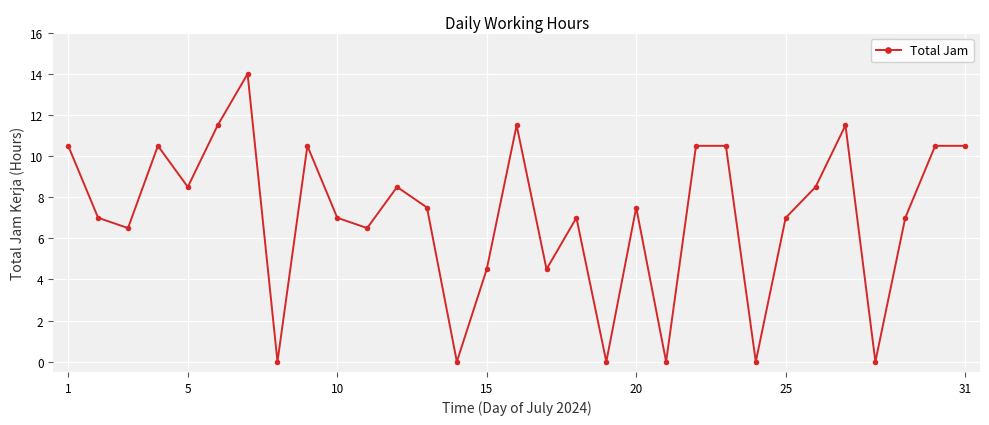

True or false: there are more than 0 points higher than both neighbors.

True